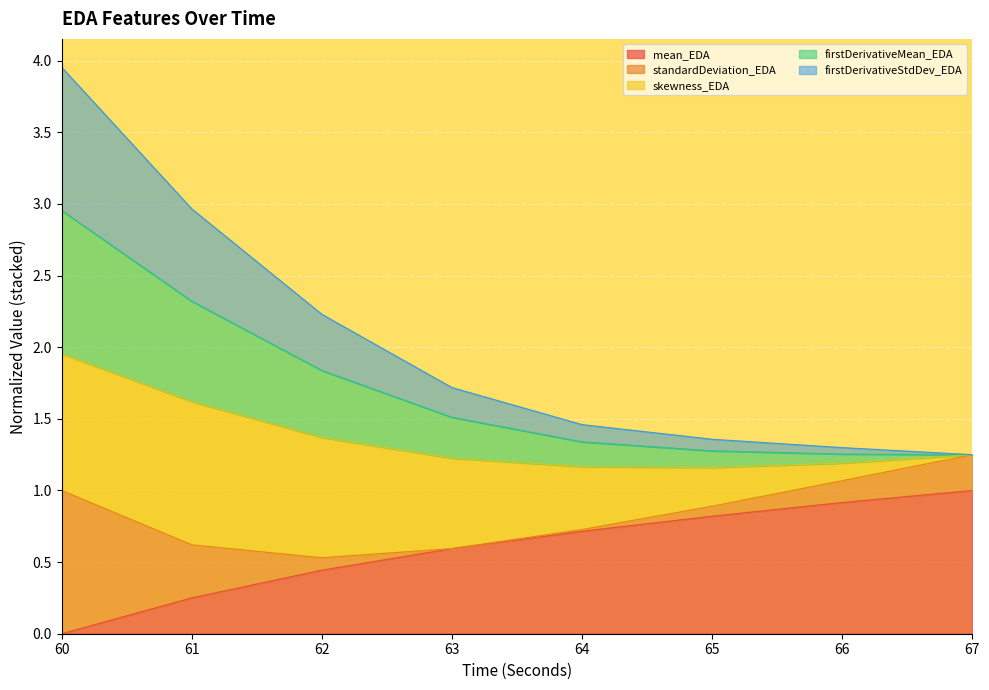

Rank the categories by firstDerivativeMean_EDA value from highest to lowest.

60, 61, 62, 63, 64, 65, 66, 67